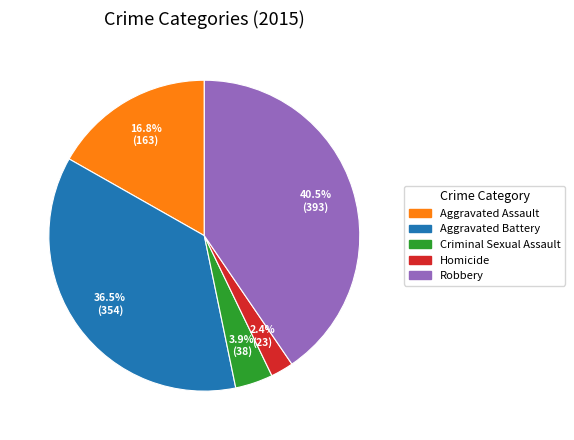

Which slice is the smallest?

Homicide